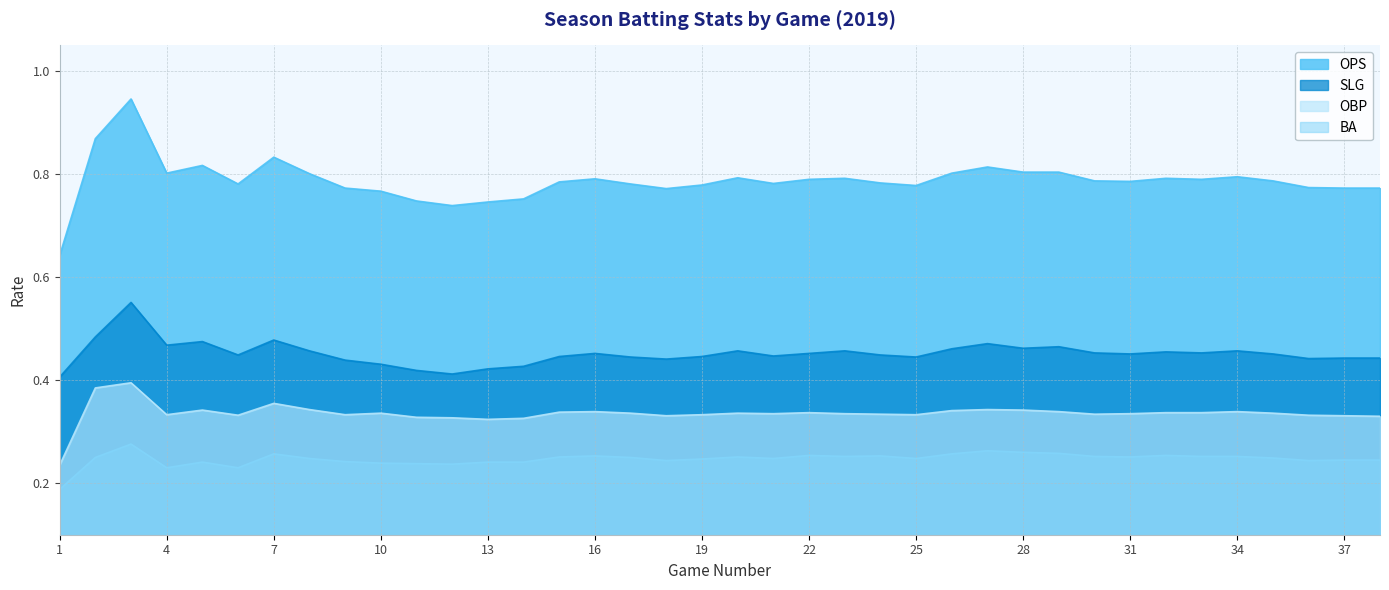

What is the approximate value of OPS at 16?

0.8